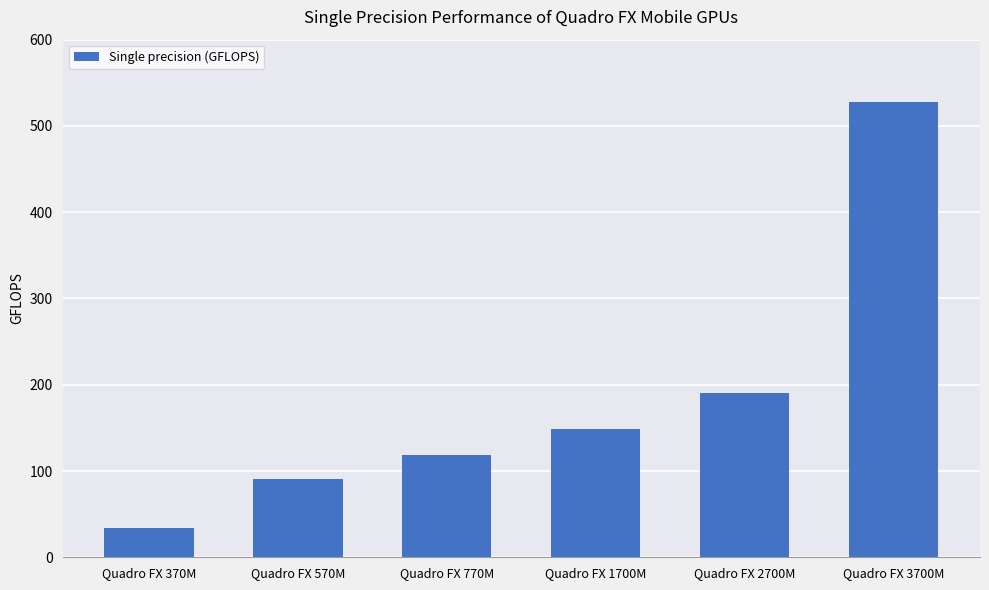

Which label corresponds to the largest value in the chart?

Quadro FX 3700M